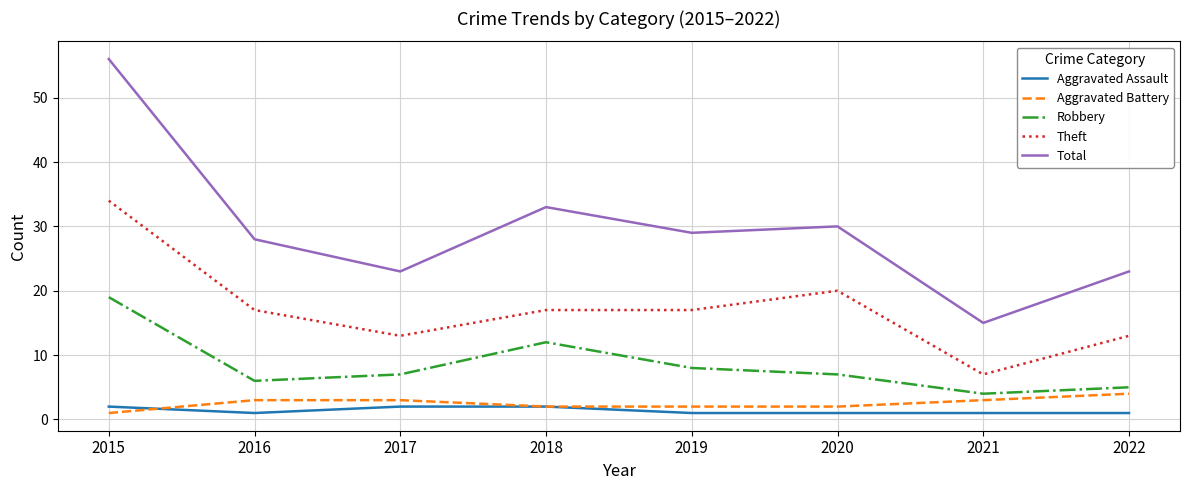

Is the value of Aggravated Assault at 2020 greater than the value of Aggravated Battery at 2017?

No